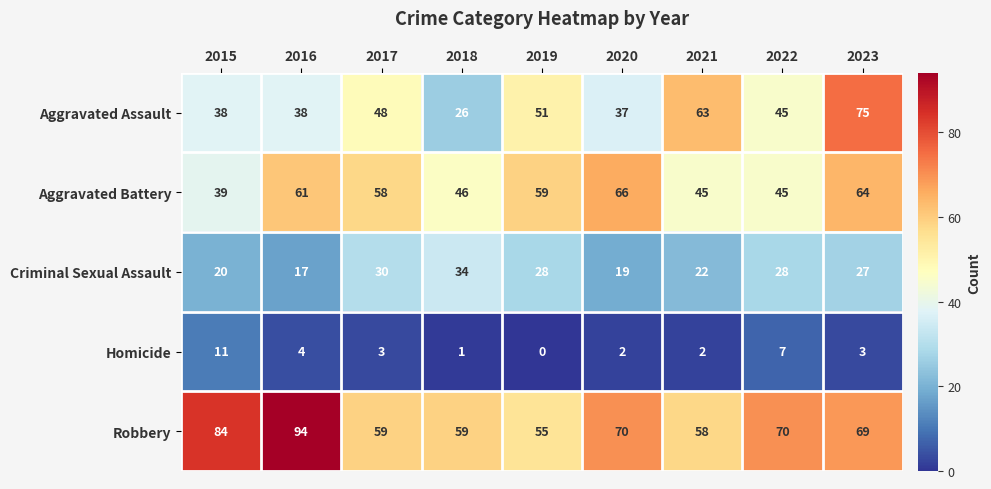

How many series are shown in this chart?

5